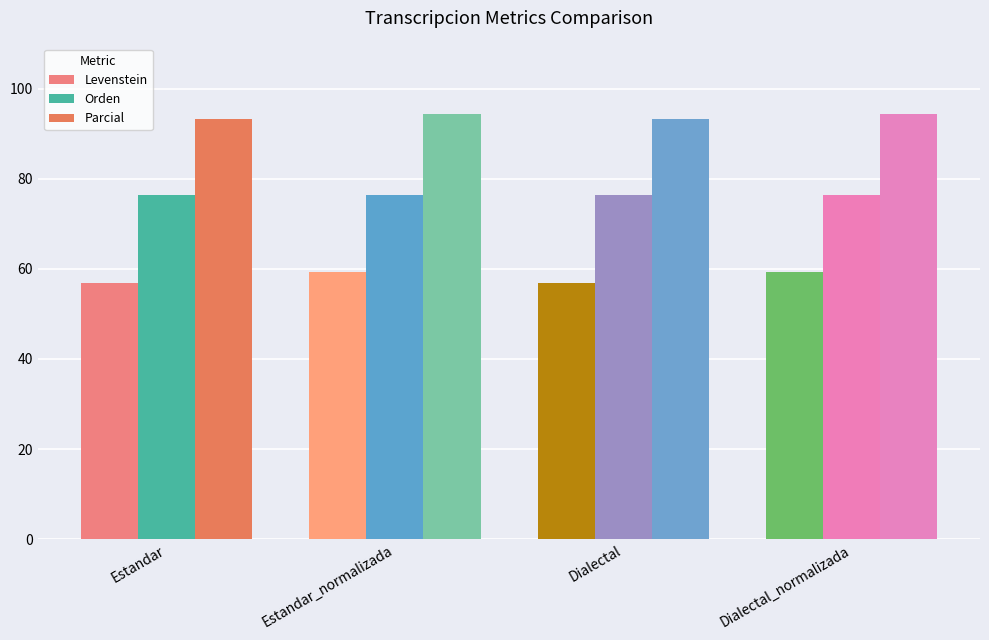

Reading left to right, list all the values displayed in this chart.

Levenstein: Estandar=56.9	Estandar_normalizada=59.3	Dialectal=56.9	Dialectal_normalizada=59.3
Orden: Estandar=76.4	Estandar_normalizada=76.4	Dialectal=76.4	Dialectal_normalizada=76.4
Parcial: Estandar=93.3	Estandar_normalizada=94.4	Dialectal=93.3	Dialectal_normalizada=94.4